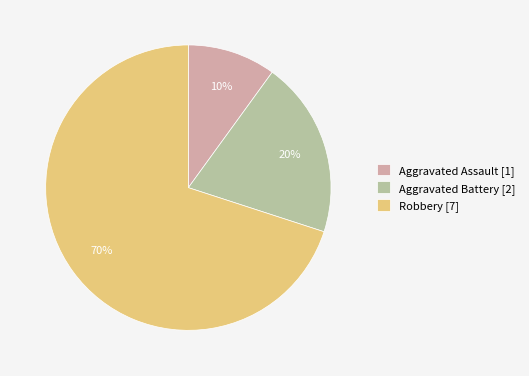

Which slice is the smallest?

Aggravated Assault